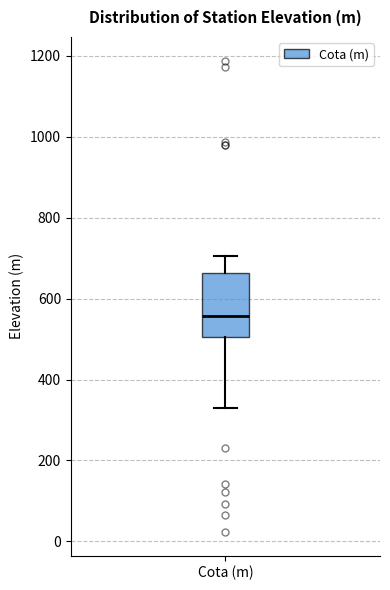

Transcribe this box plot: give where the median line is, the range the box spans, and where the two whiskers end, as read against the y-axis. The values are not printed on the chart, so give them approximately, as read against the axis.

median 560, box 500 to 660, whiskers 320 to 700